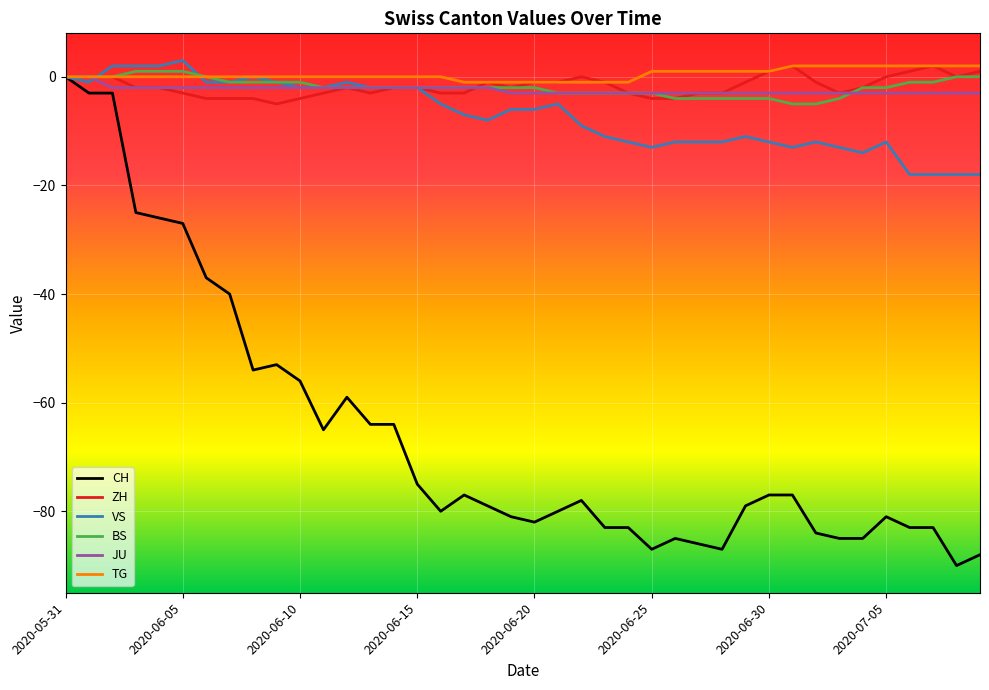

What is the smallest value displayed?

-90